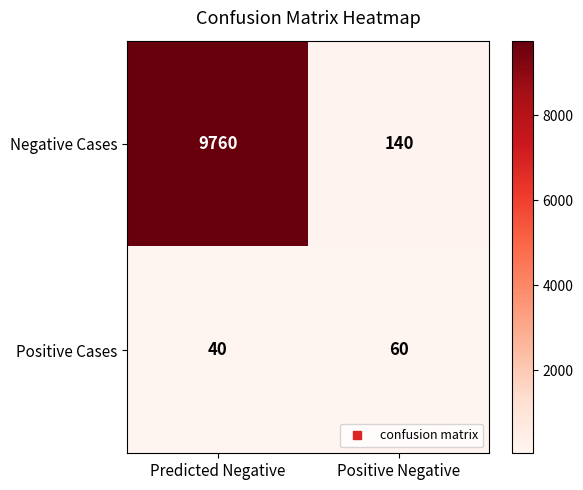

What is the greatest value displayed?

9760